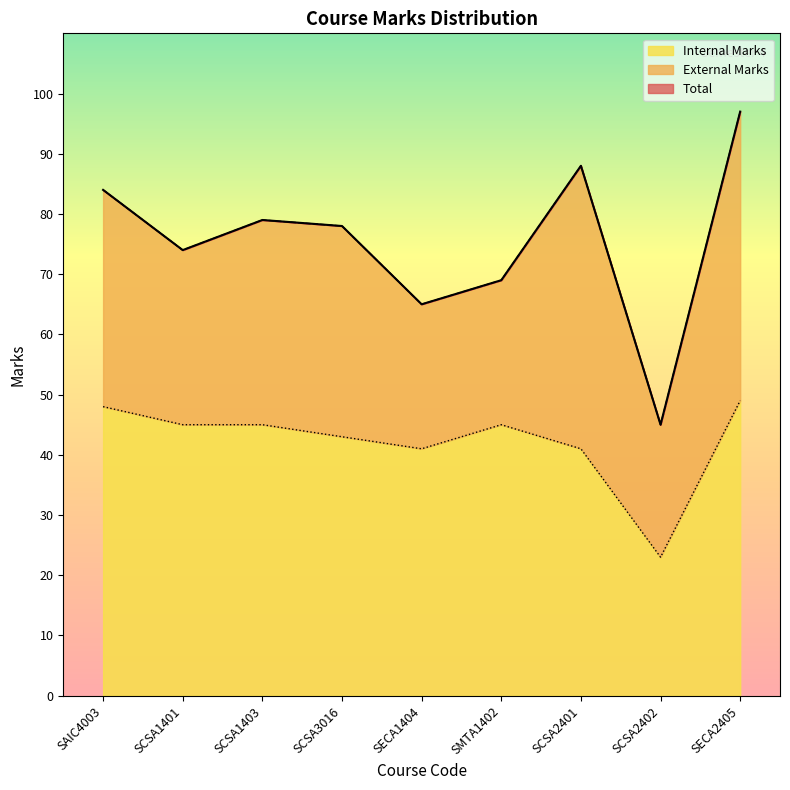

At which category is the sum across all series the highest?

SECA2405